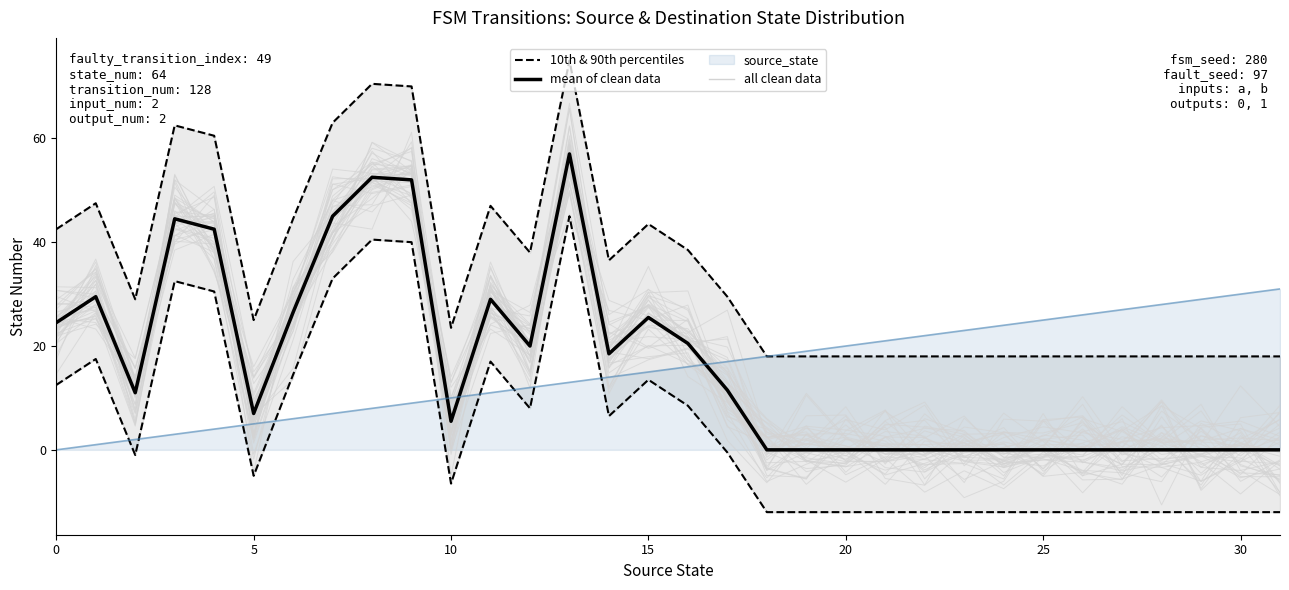

How many interior local peaks does the mean of clean data series have?

6